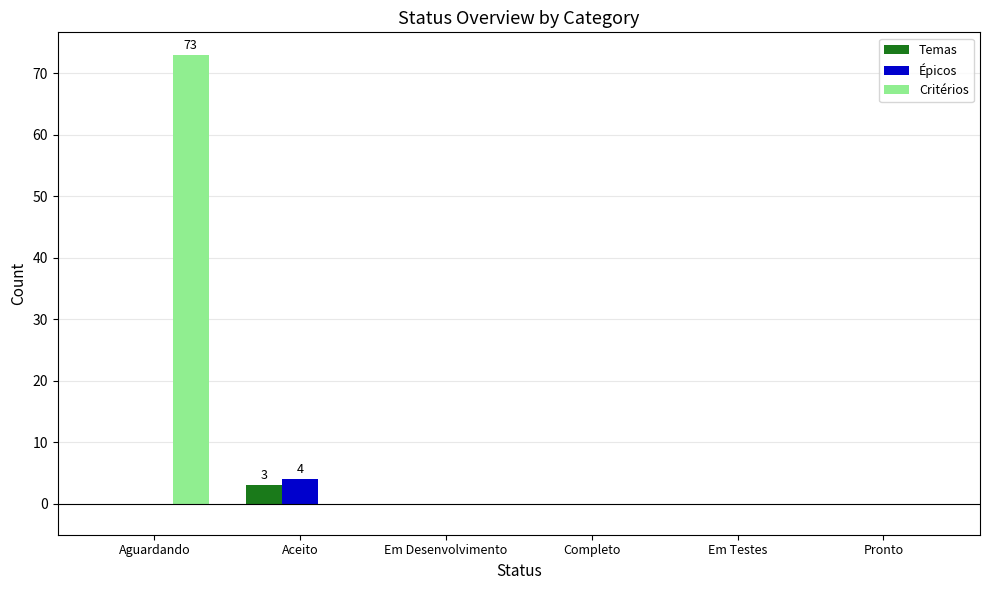

Which series has the largest total across all categories?

Critérios